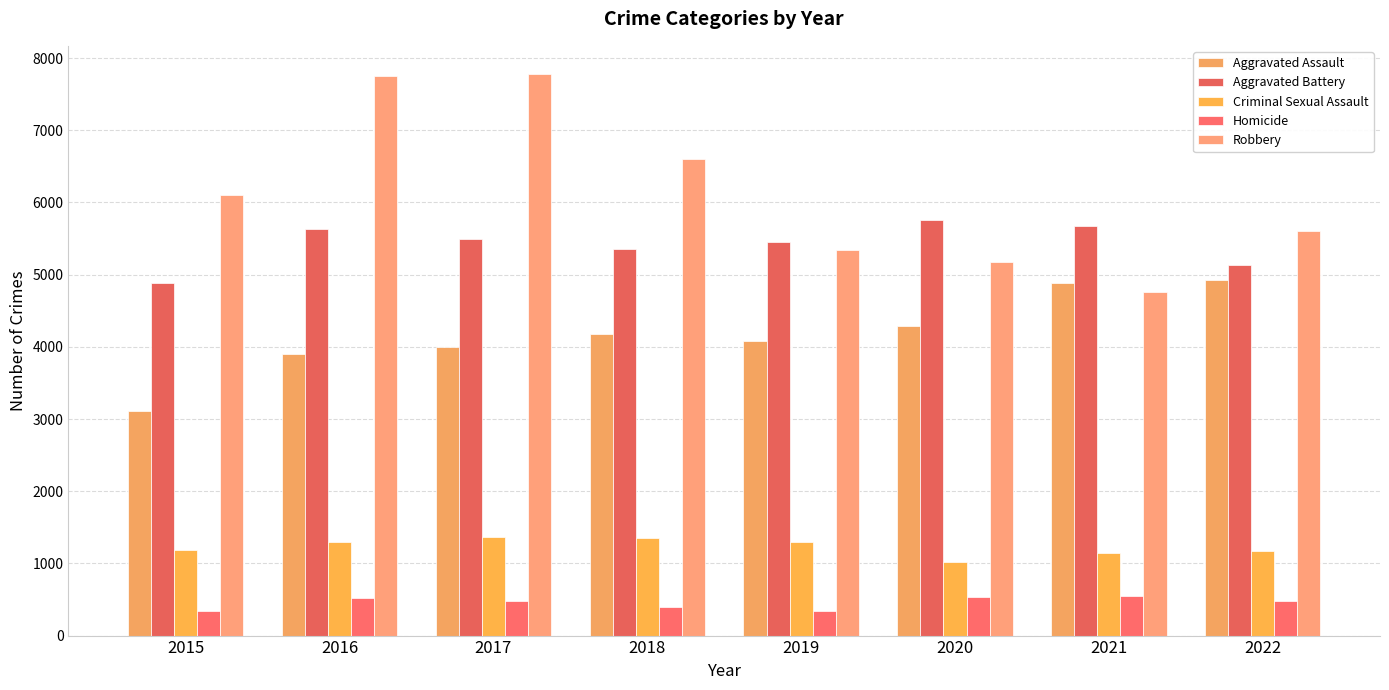

At which category is the sum across all series the highest?

2016